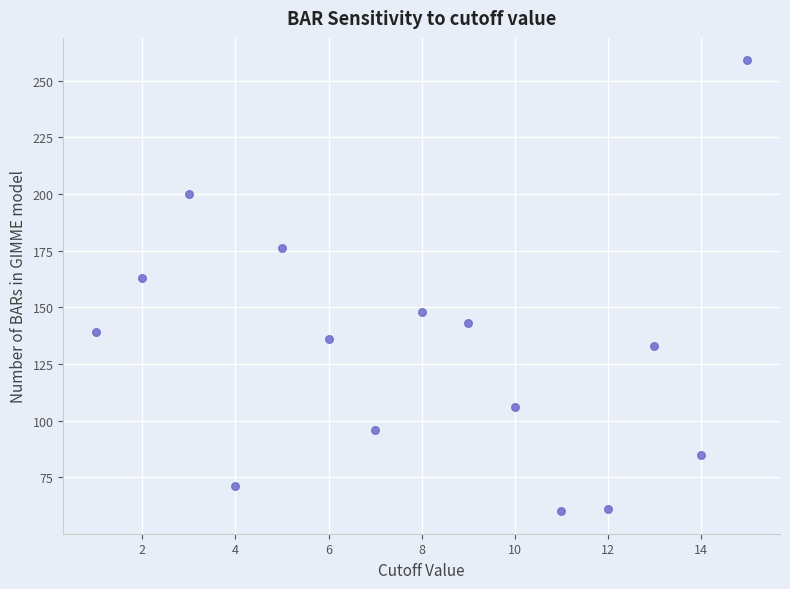

What is the range of X values (max minus min)?

14